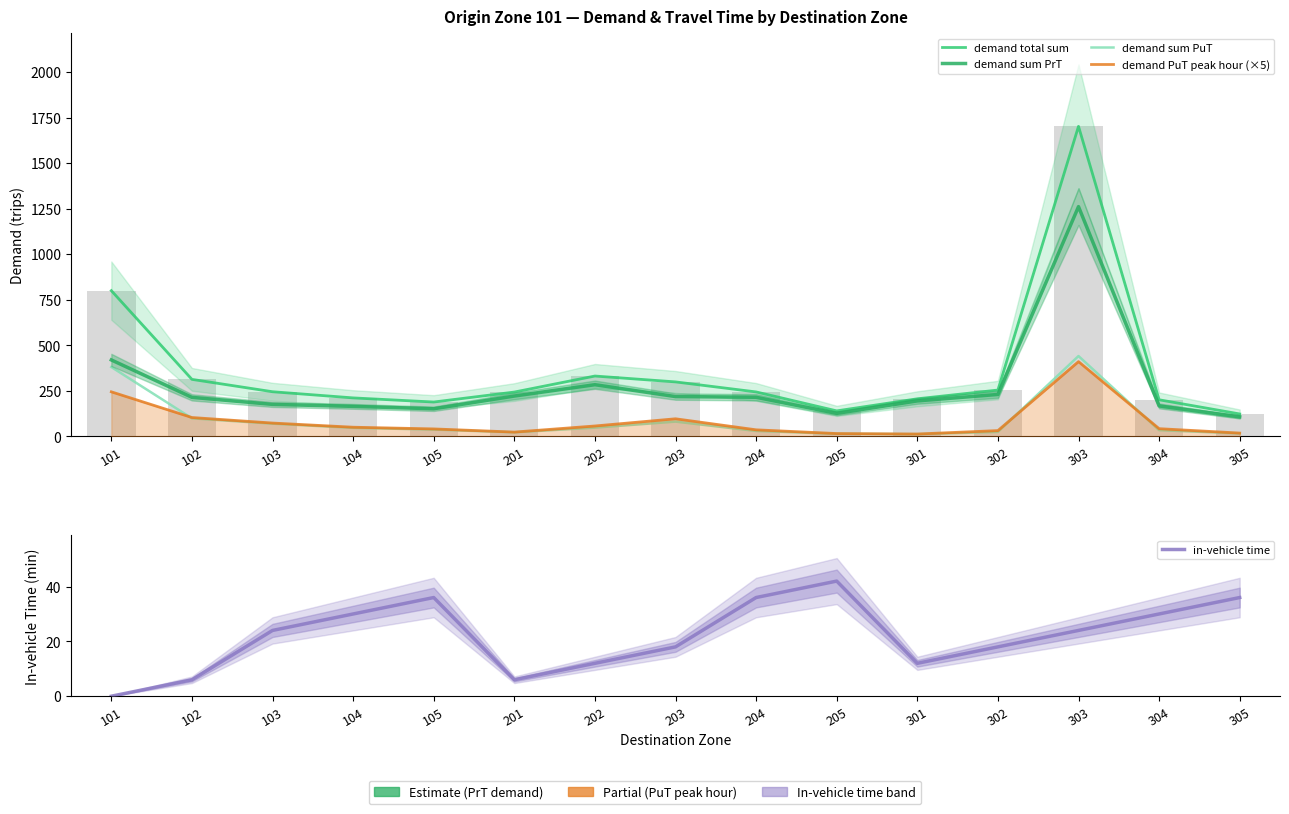

Which category has the highest value across all series?

303